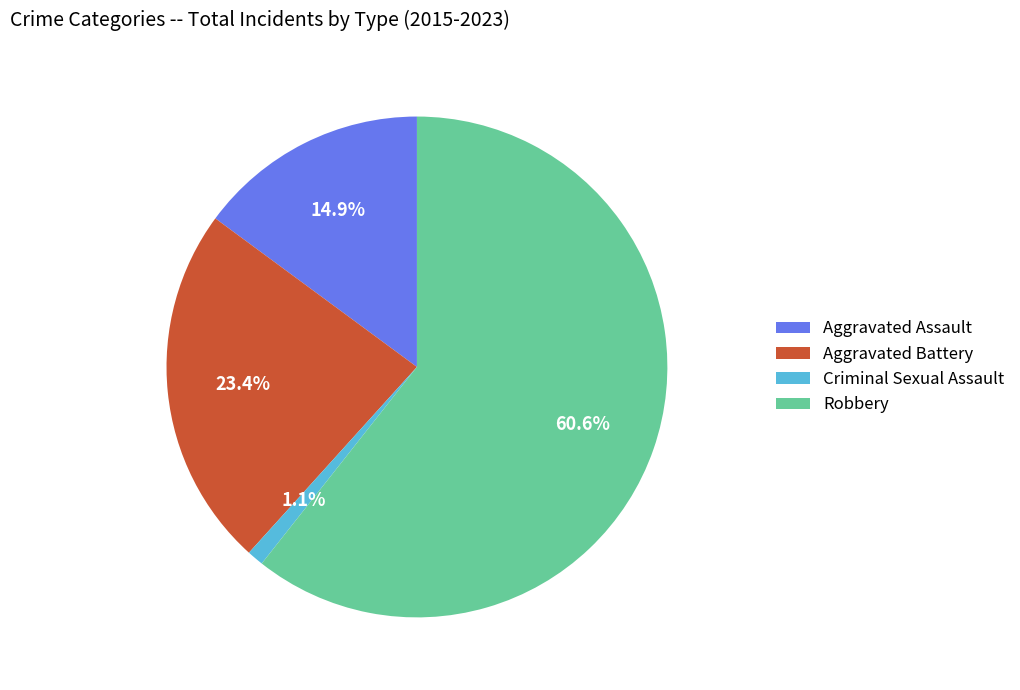

Is Aggravated Battery the majority of the pie?

No